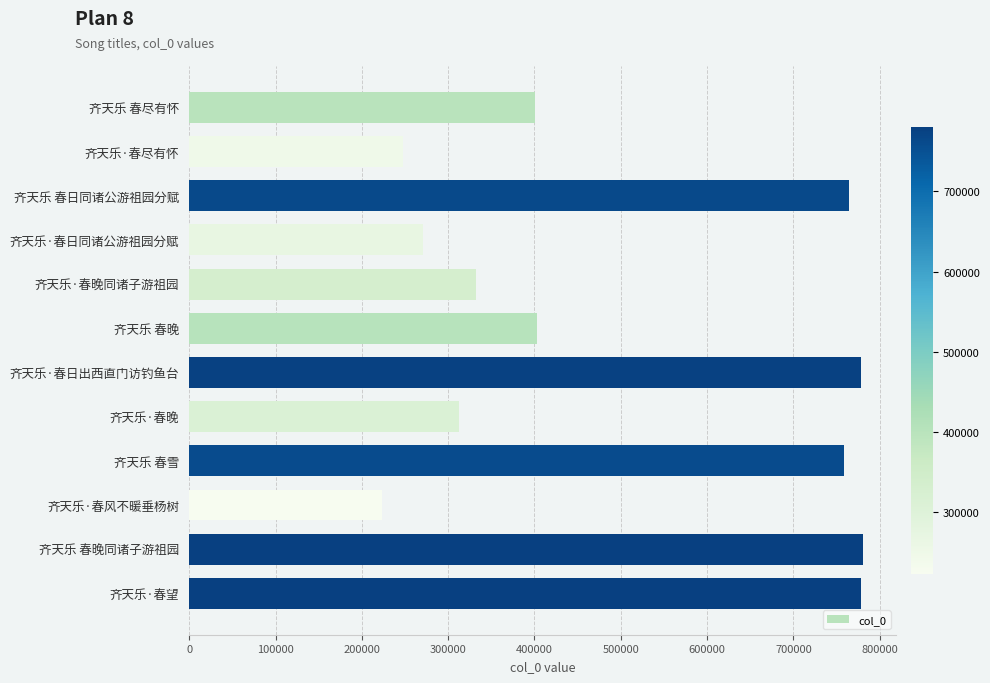

What is the smallest value displayed?

223332